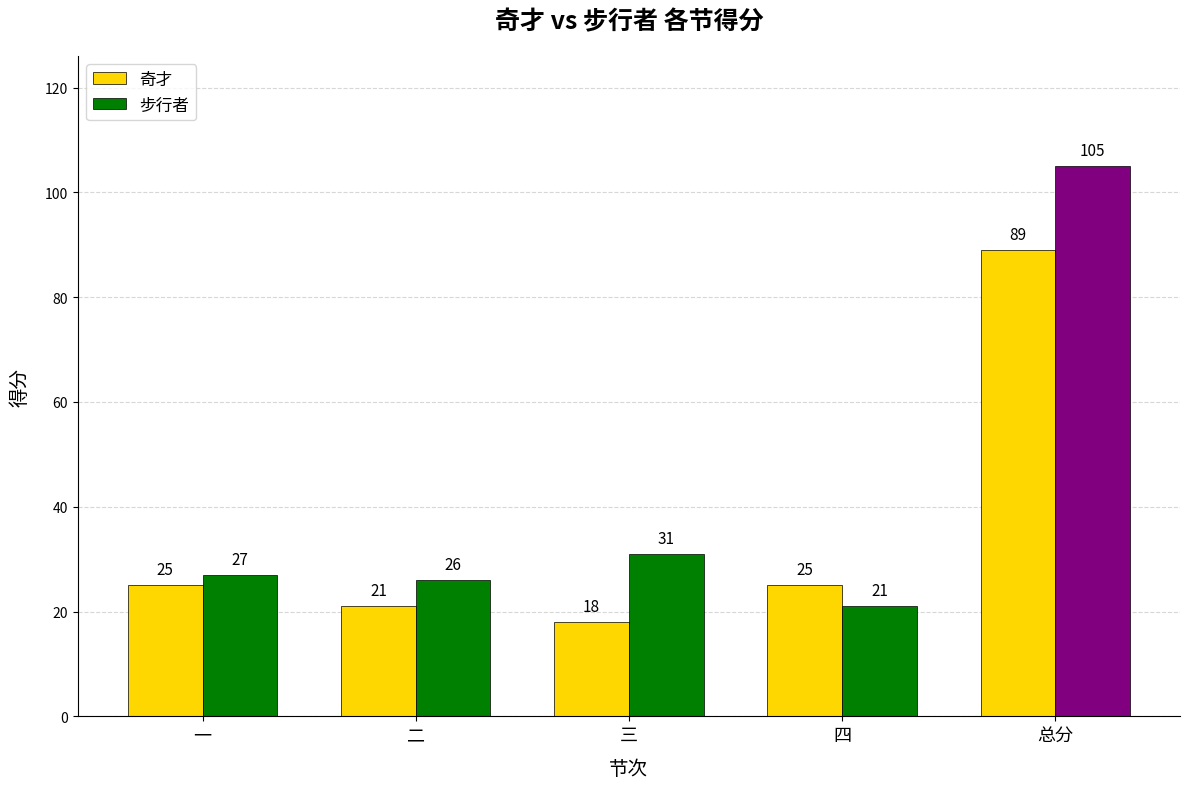

Read the 奇才 value at 总分, to the nearest 5.

90